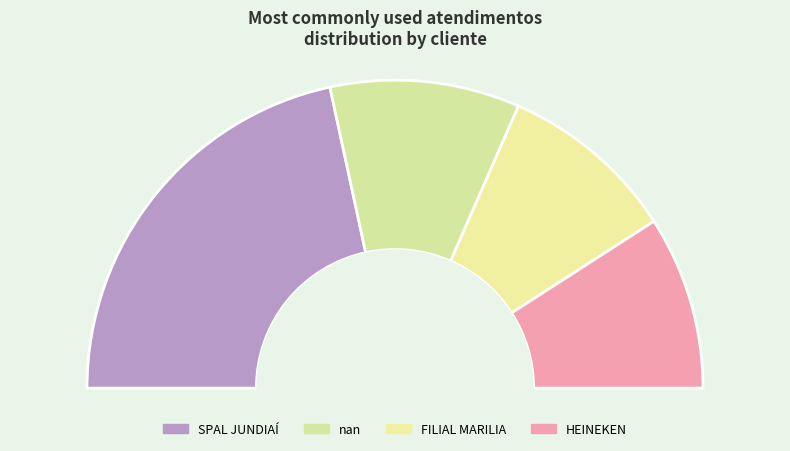

How many segments does this pie chart have?

4